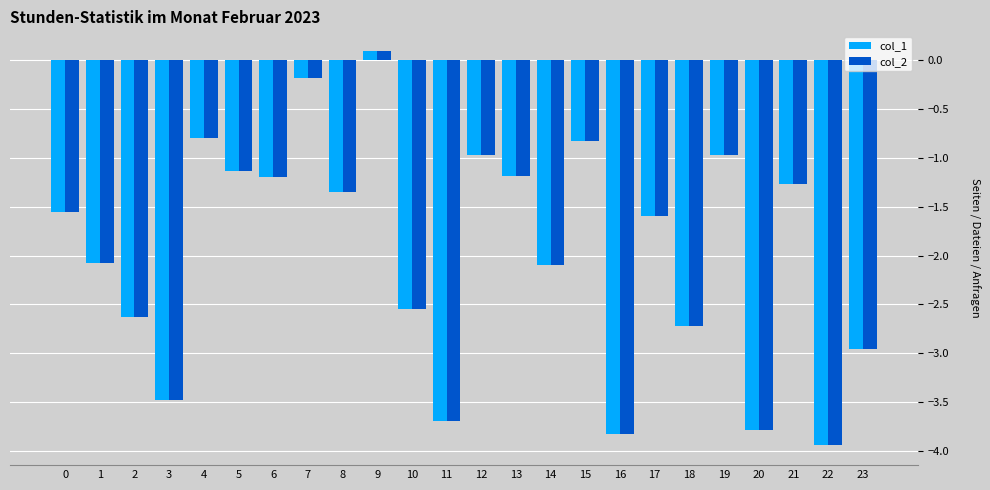

What are all the series names shown in the legend?

col_1, col_2